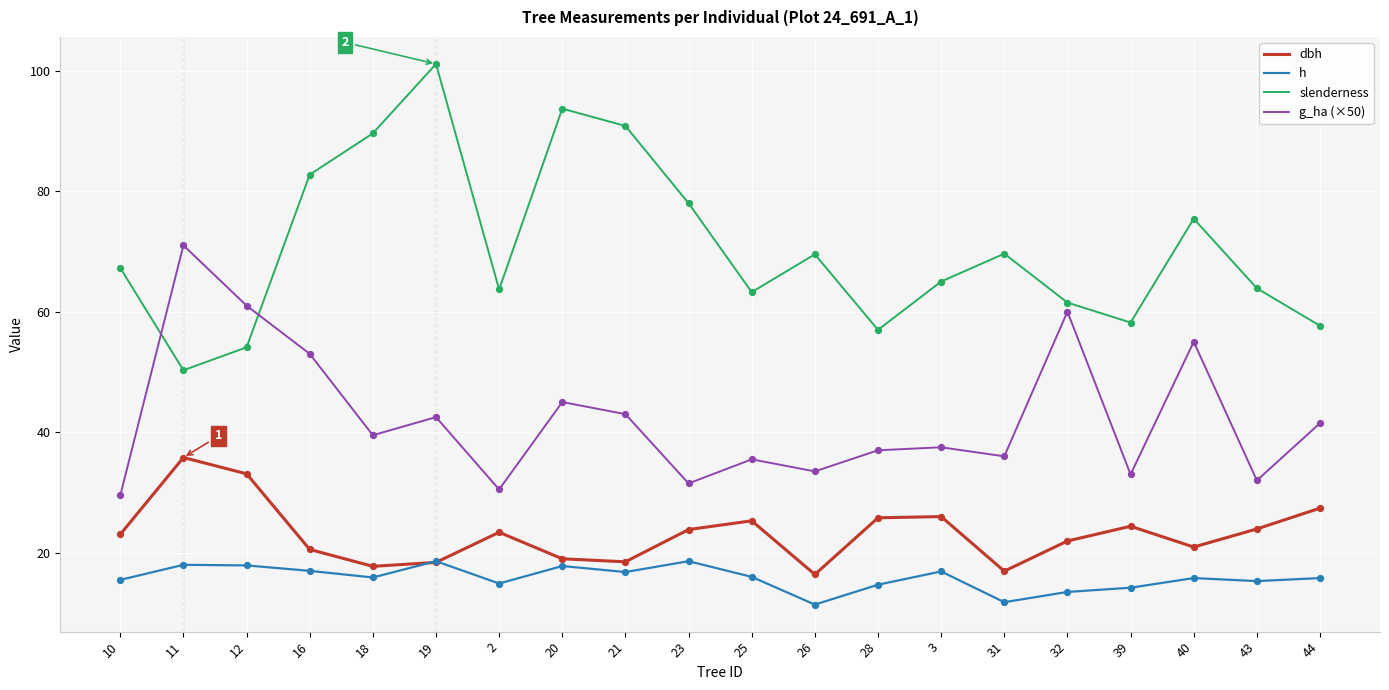

Which series has the widest spread of values?

slenderness